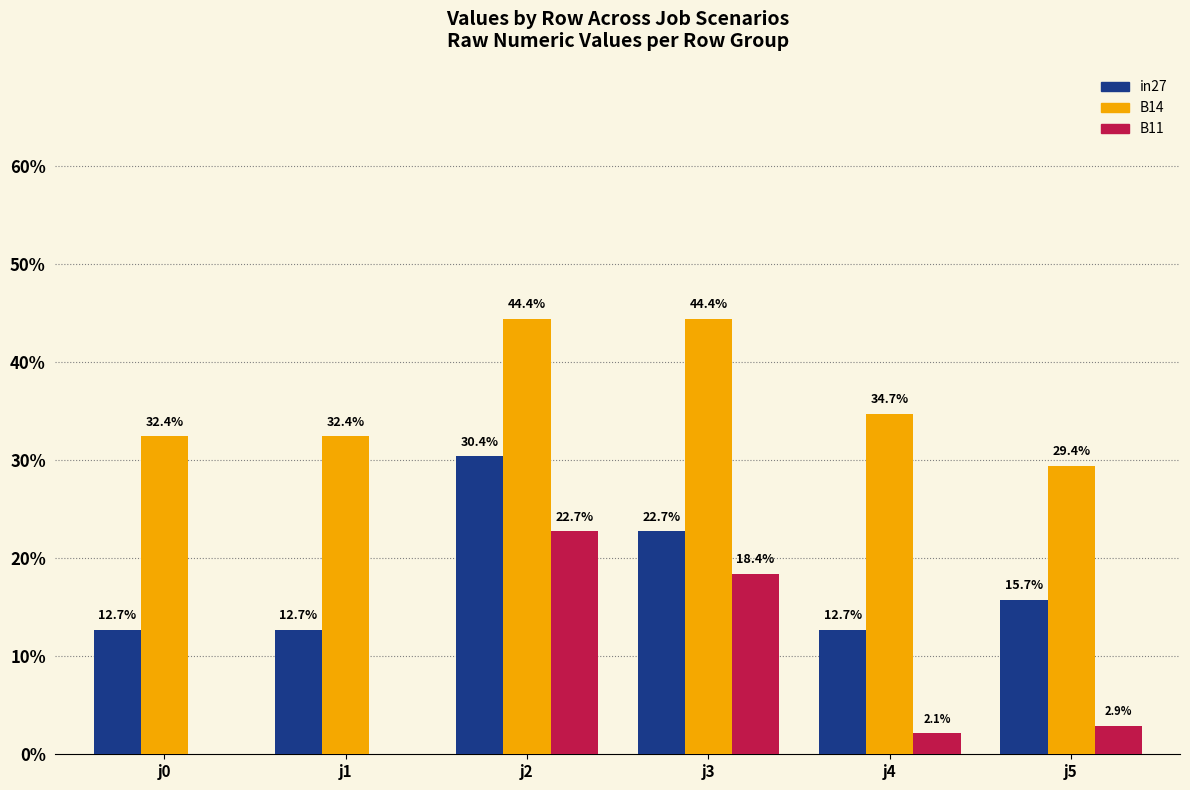

Where is B11 nearest to the value 0?

j0